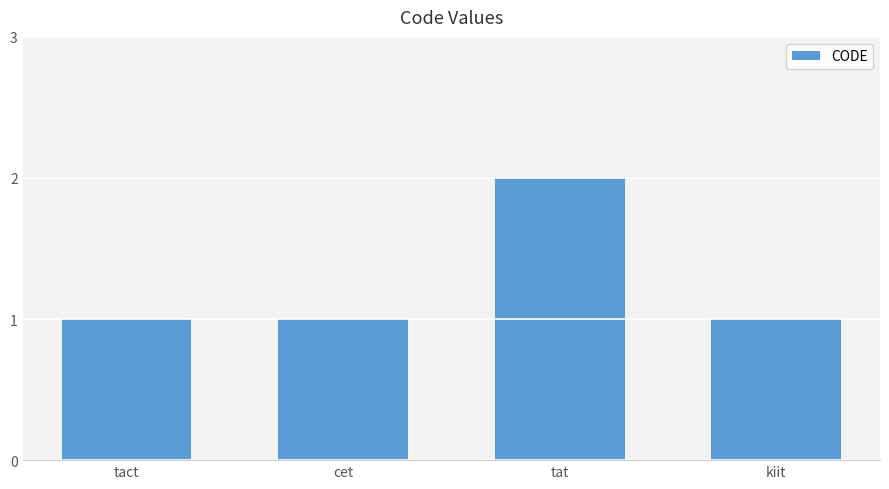

Count the values in the range 1 to 2.

4